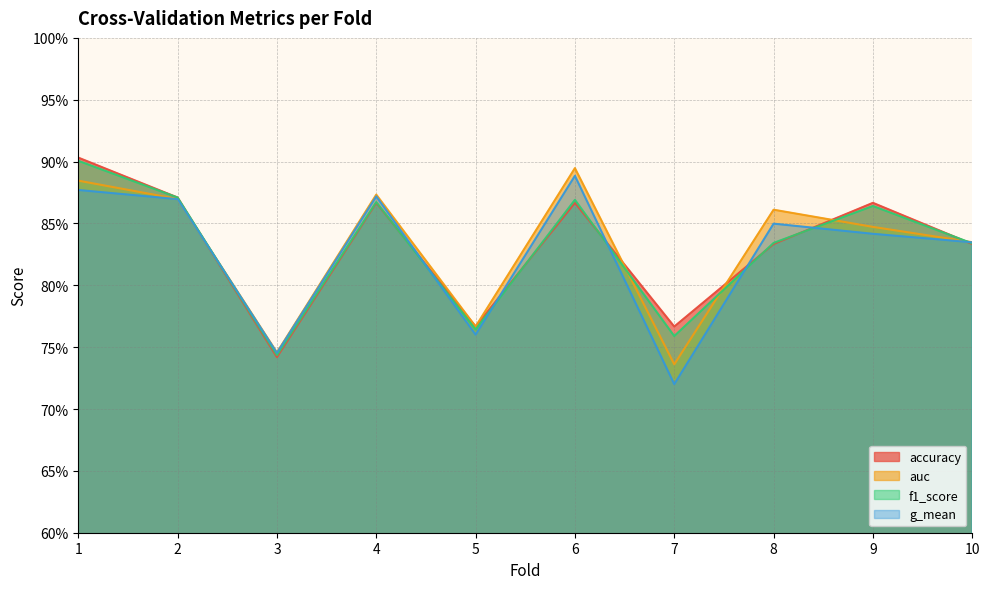

How many interior local peaks does the auc series have?

3